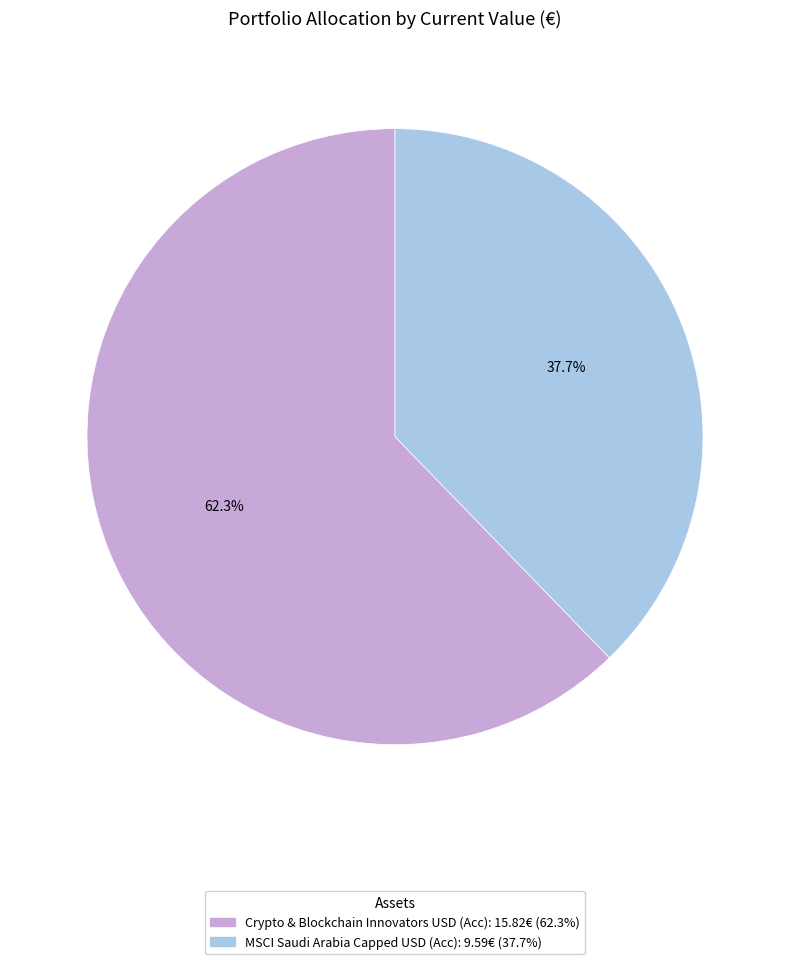

To the nearest percent, what portion does Crypto & Blockchain Innovators USD (Acc) represent?

62%